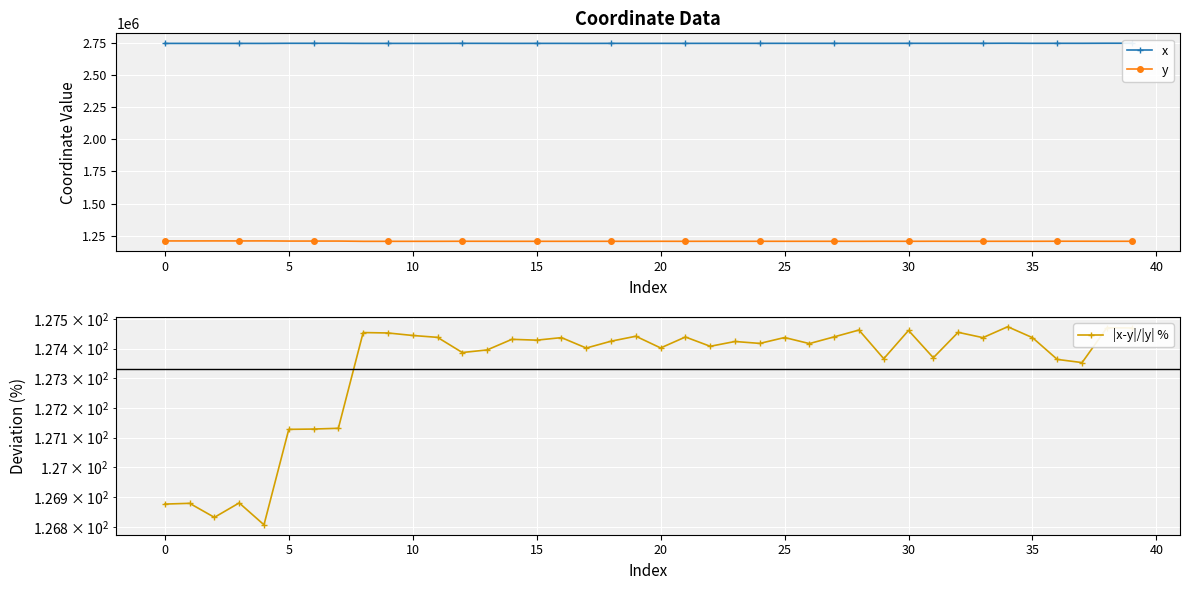

Is it true that |x-y|/|y| % equals 127.4 at 19?

True